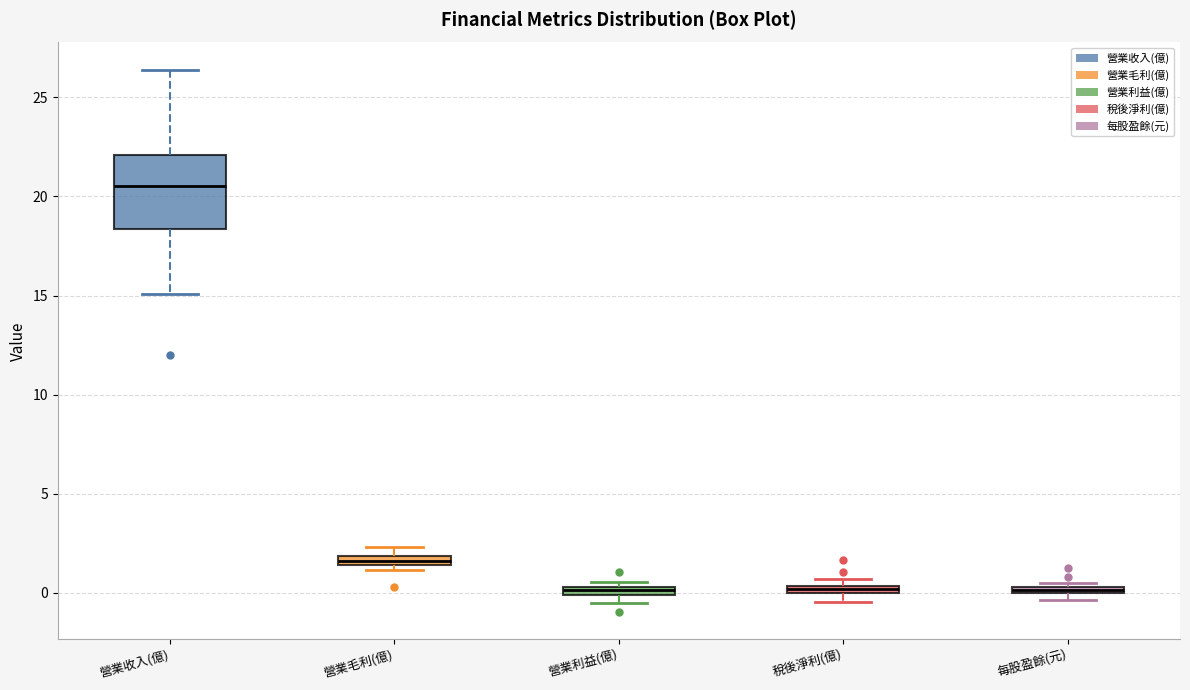

Where is the upper edge of the box for 營業毛利(億) on the y-axis? The values are not printed on the chart, so give them approximately, as read against the axis.

2.0